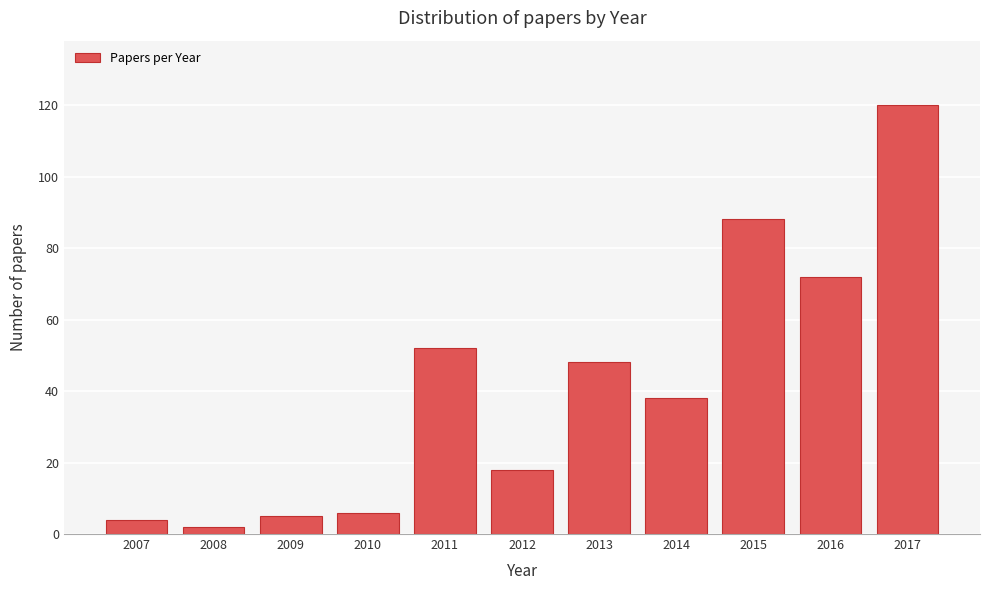

Reading left to right, what are all the values shown in this chart?

2007=4	2008=2	2009=5	2010=6	2011=52	2012=18	2013=48	2014=38	2015=88	2016=72	2017=120